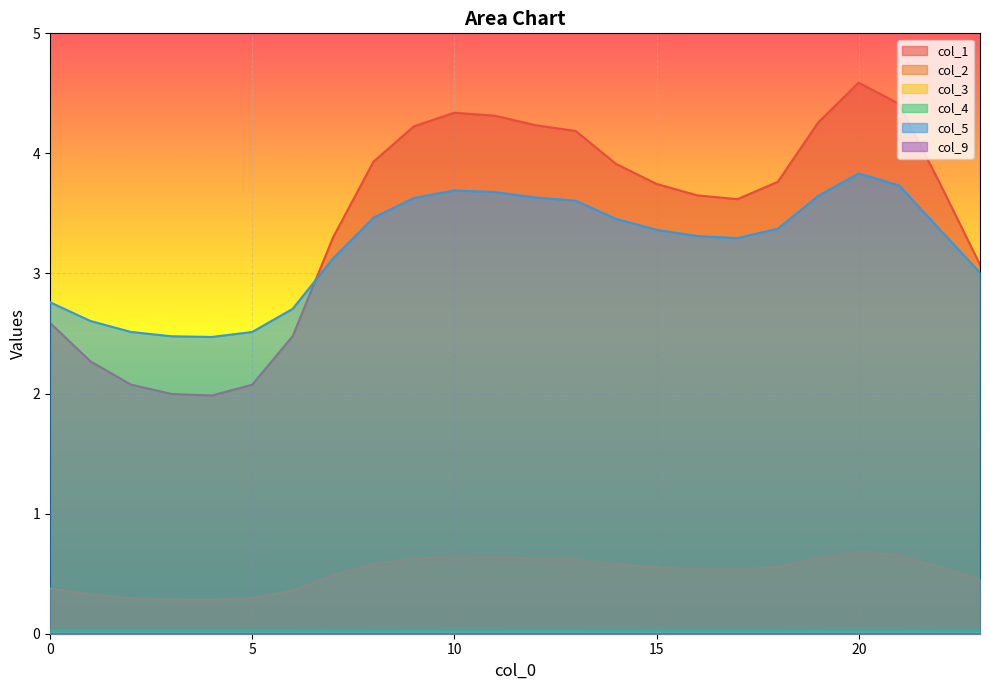

How many lines are shown in the chart?

6